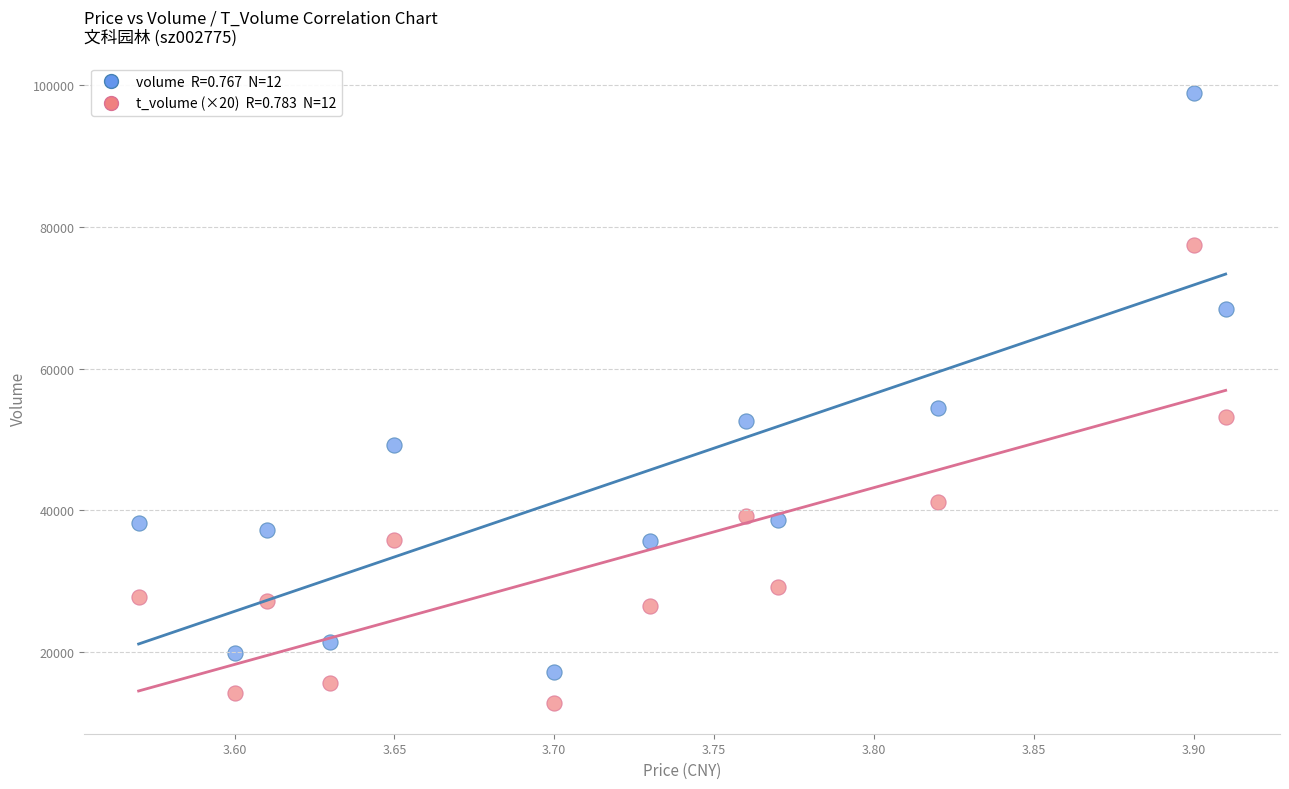

Across all data points, what is the range of Y values (max minus min)?

86128